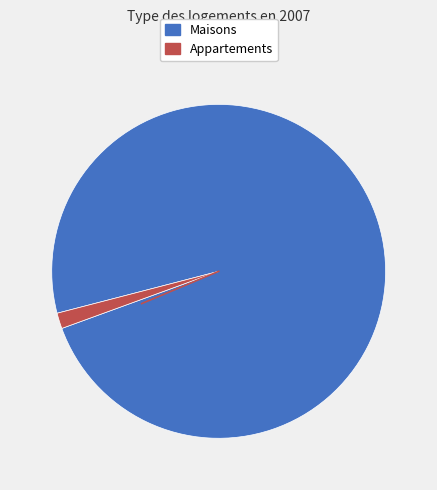

Does any single category account for the majority?

Yes